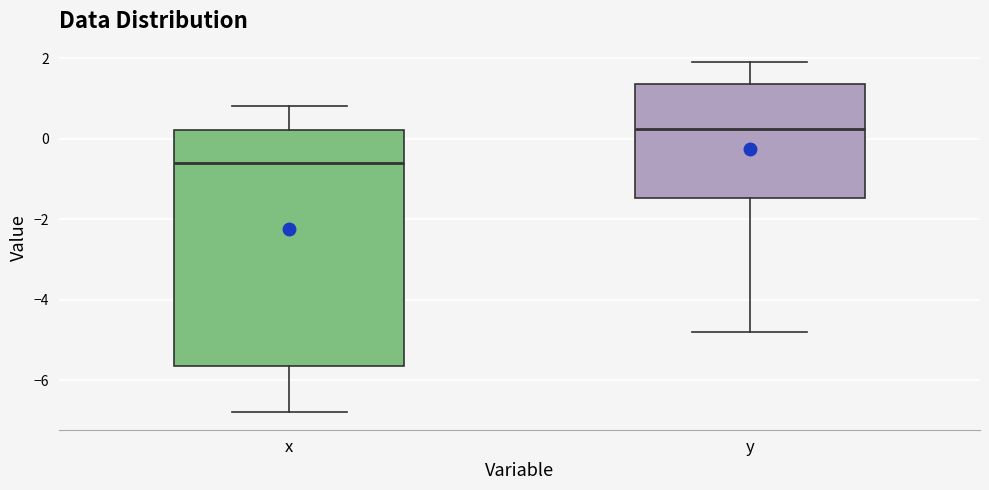

Reading left to right, transcribe this box plot: for each box, give where its median line is, the range the box spans, and where its two whiskers end, as read against the y-axis. The values are not printed on the chart, so give them approximately, as read against the axis.

x: median -0.6, box -5.6 to 0.2, whiskers -6.8 to 0.8
y: median 0.2, box -1.4 to 1.4, whiskers -4.8 to 2.0